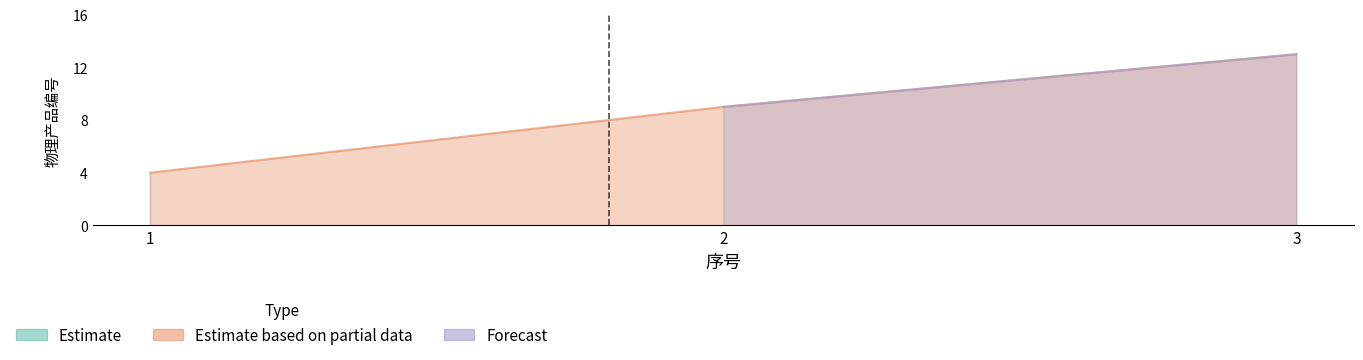

Where is Estimate based on partial data nearest to the value 8?

2